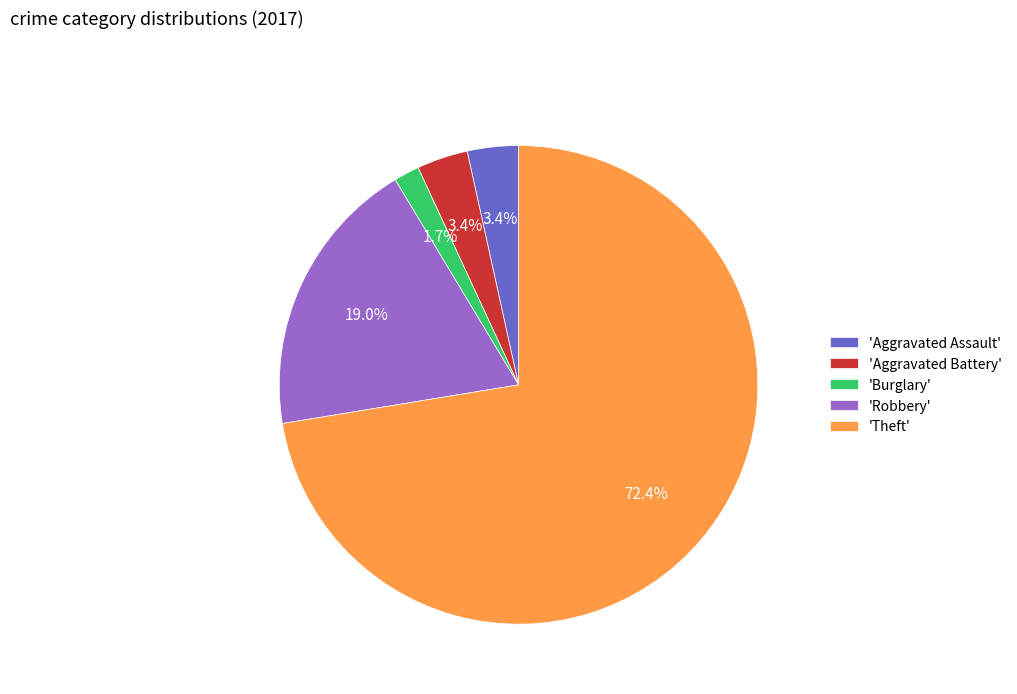

Which category has the smallest portion of the pie?

'Burglary'